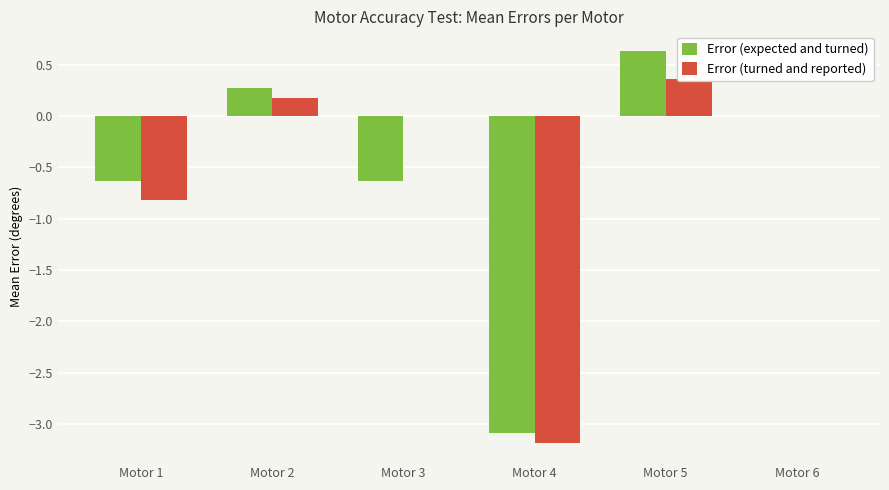

Where is Error (expected and turned) nearest to the value -1?

Motor 1